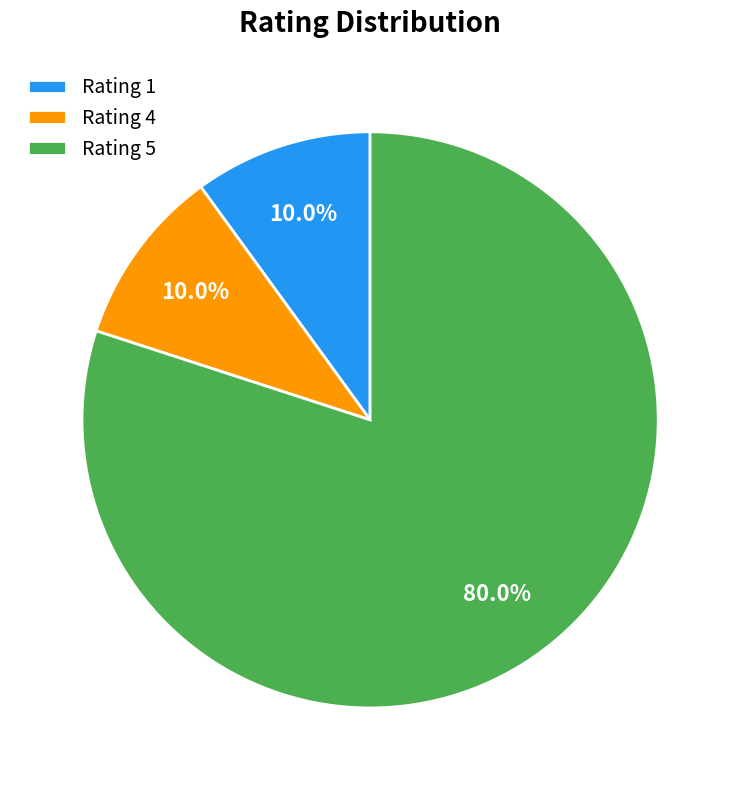

Which category has the biggest portion of the pie?

Rating 5